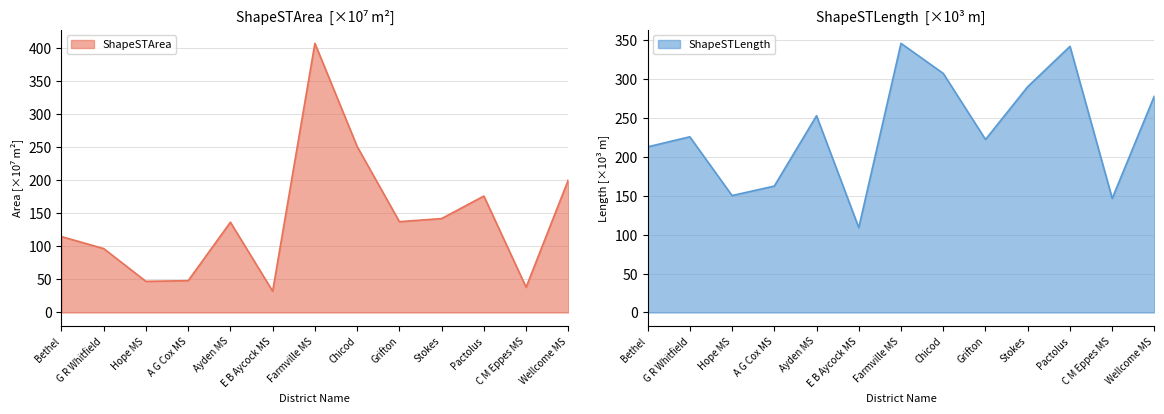

Reading left to right, transcribe all the data shown in this chart.

ShapeSTArea: Bethel=114.7	G R Whitfield=96.6	Hope MS=47.1	A G Cox MS=48.1	Ayden MS=136.5	E B Aycock MS=32.2	Farmville MS=406.8	Chicod=250.9	Grifton=137.3	Stokes=141.9	Pactolus=176.0	C M Eppes MS=38.1	Wellcome MS=200.6
ShapeSTLength: Bethel=212.9	G R Whitfield=225.8	Hope MS=150.3	A G Cox MS=162.5	Ayden MS=252.9	E B Aycock MS=109.1	Farmville MS=345.9	Chicod=307.2	Grifton=222.4	Stokes=290.3	Pactolus=342.0	C M Eppes MS=146.6	Wellcome MS=278.6